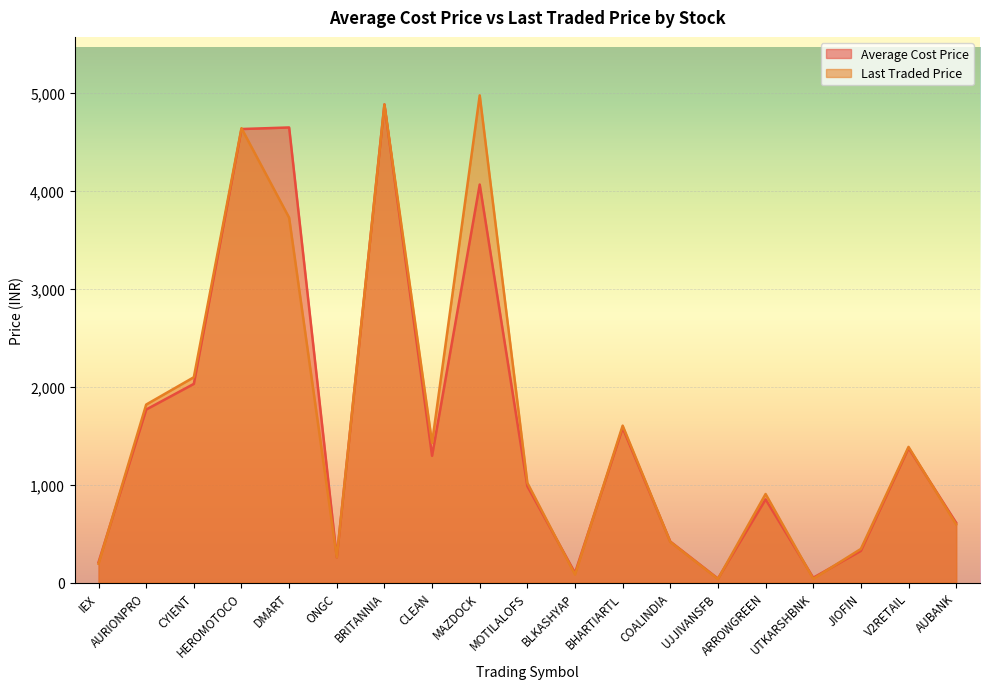

What position from the left is ONGC?

6